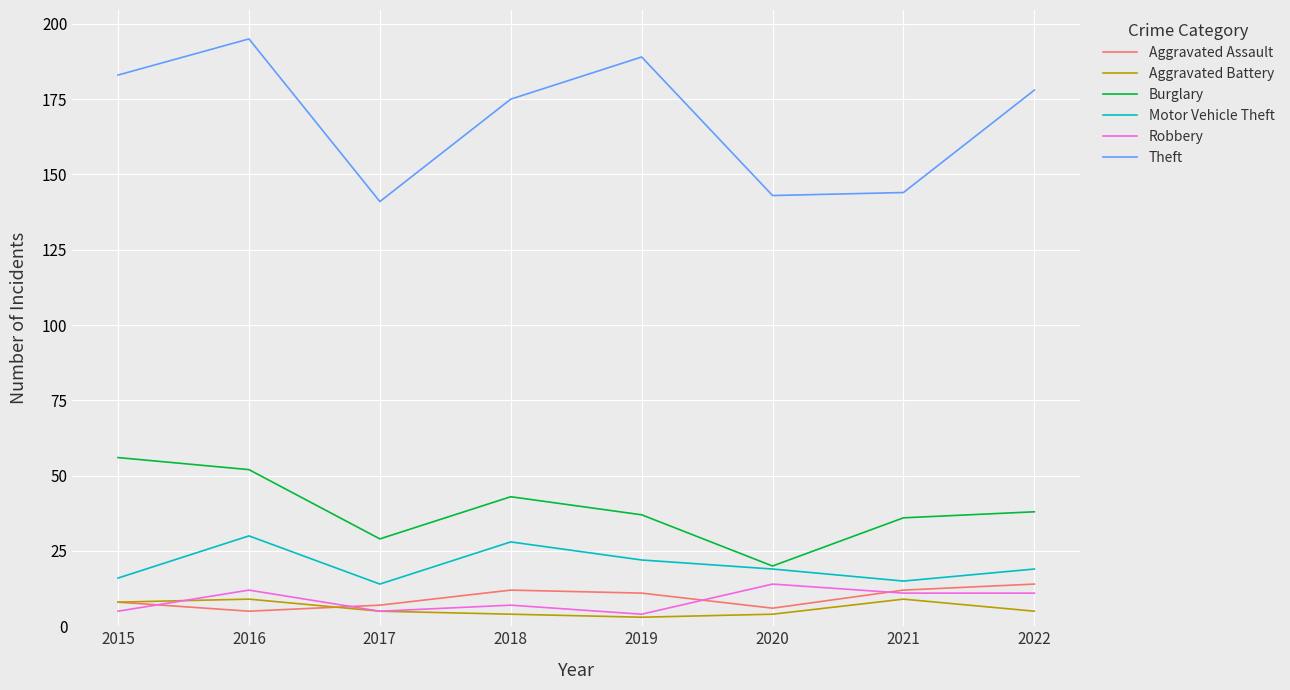

True or false: Burglary and Robbery intersect in this chart.

False